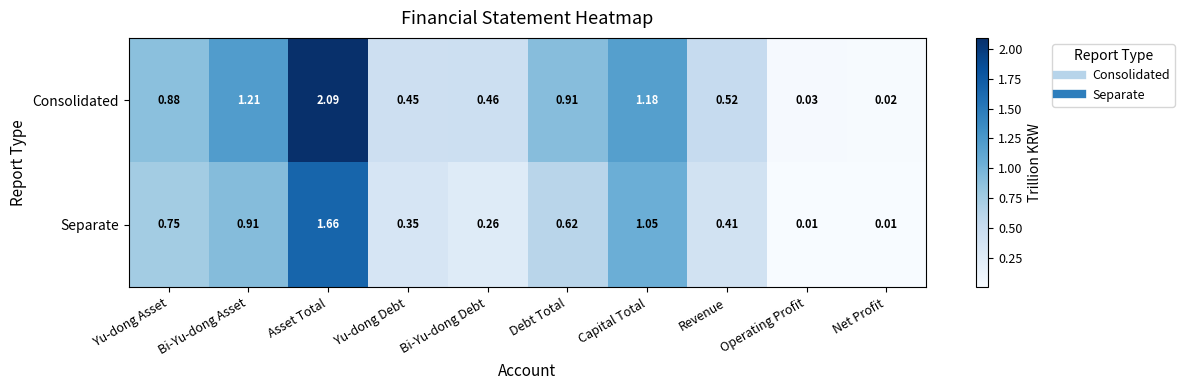

Rank the series by their average value, from lowest to highest.

Separate, Consolidated